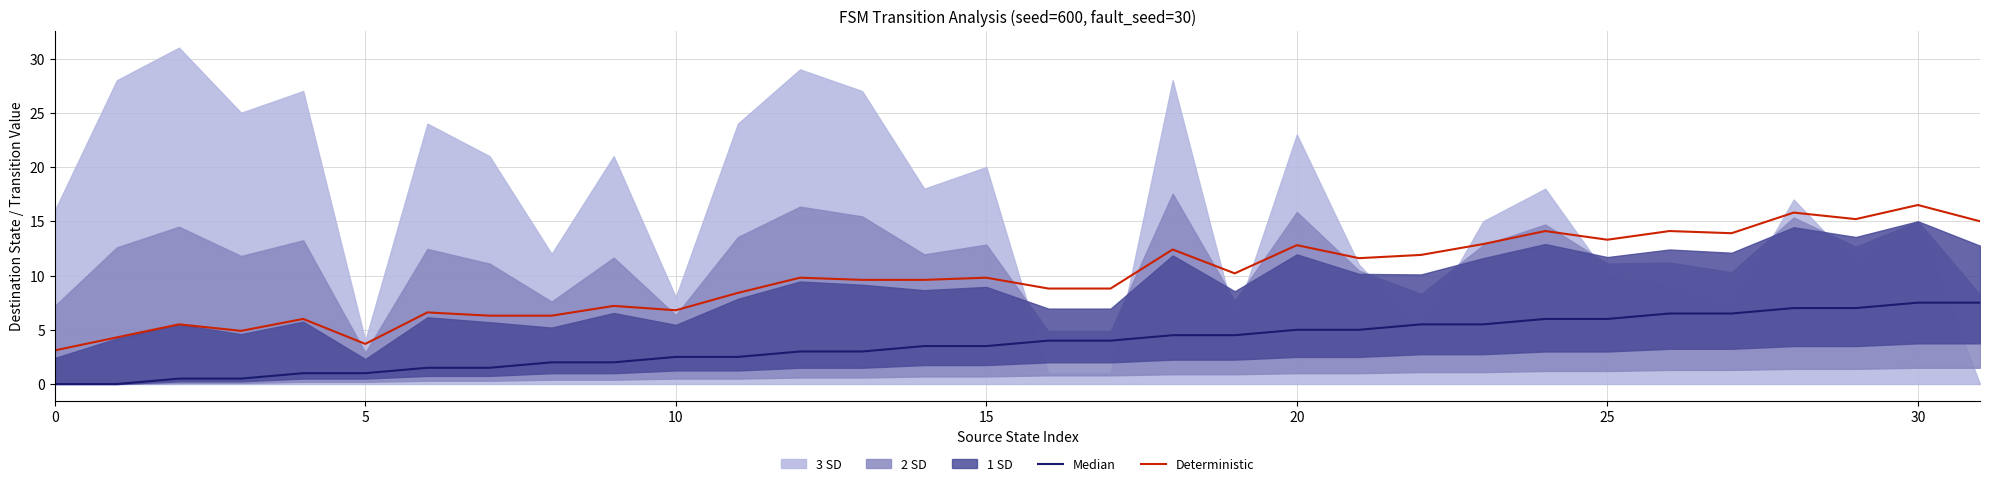

How many data points in Deterministic are less than 9?

14